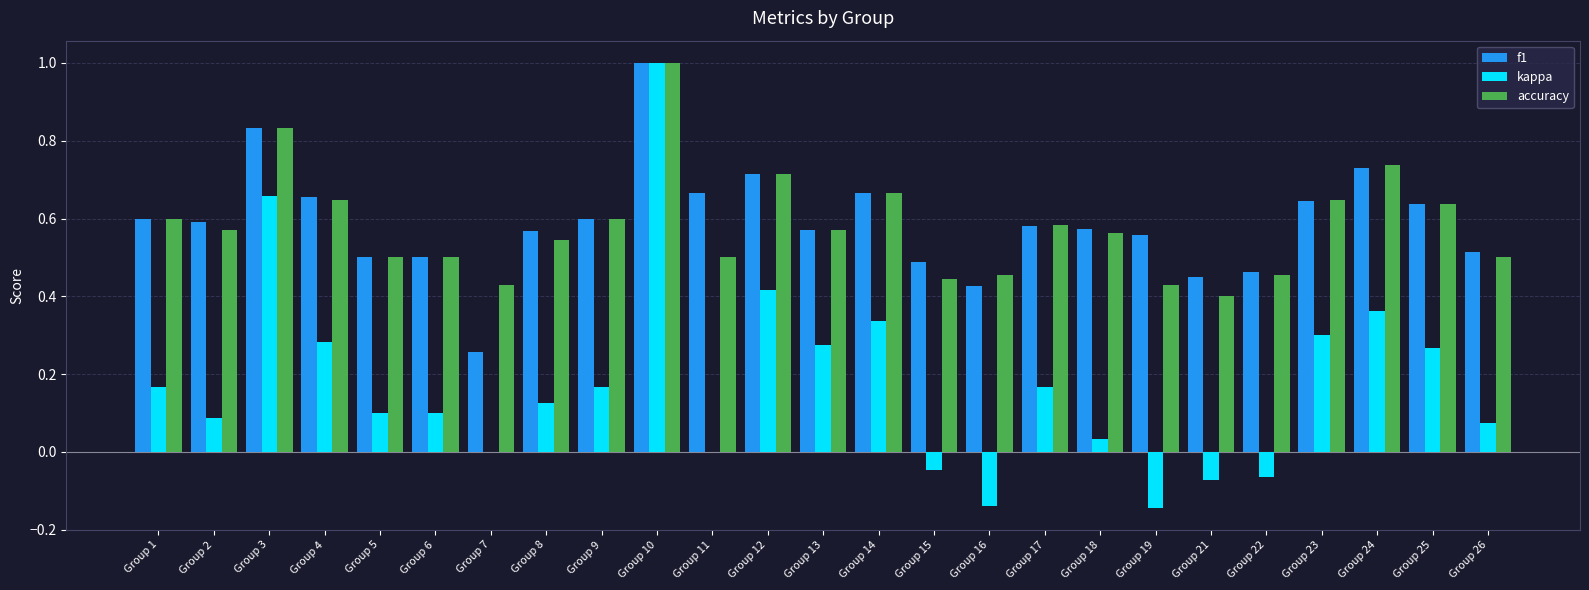

Is it true that accuracy equals 0.5 at Group 11?

True